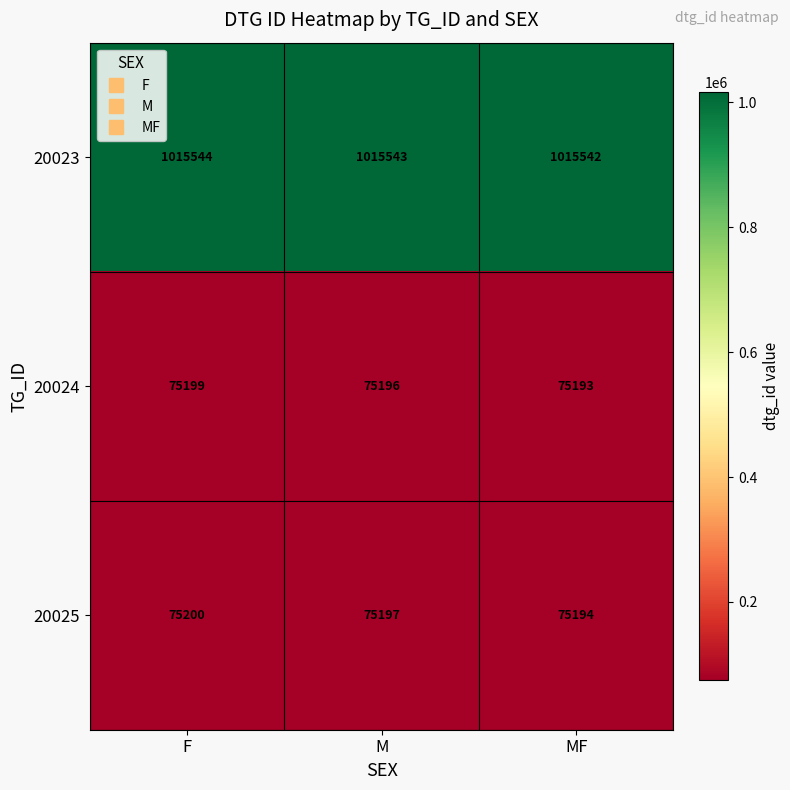

Reading right to left, extract all data points from this chart.

20023: 1015542	1015543	1015544
20024: 75193	75196	75199
20025: 75194	75197	75200